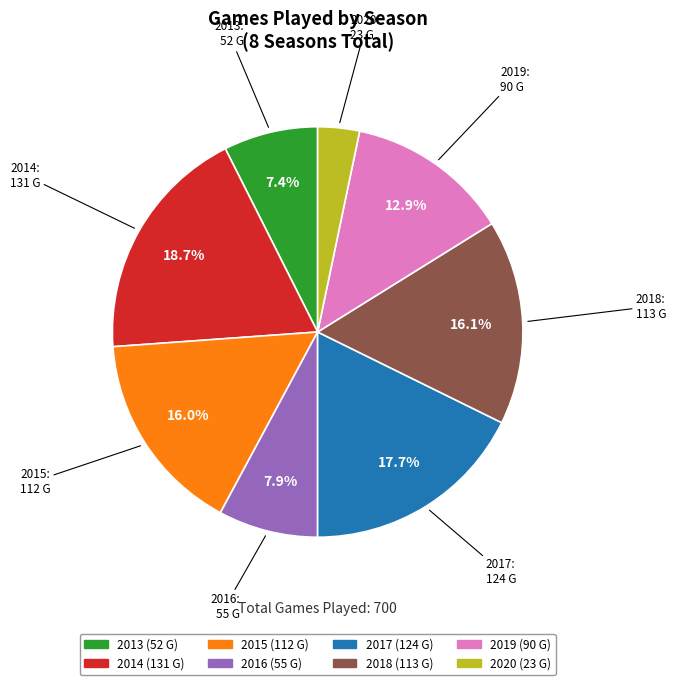

Does 2019 represent more than half of the total?

No